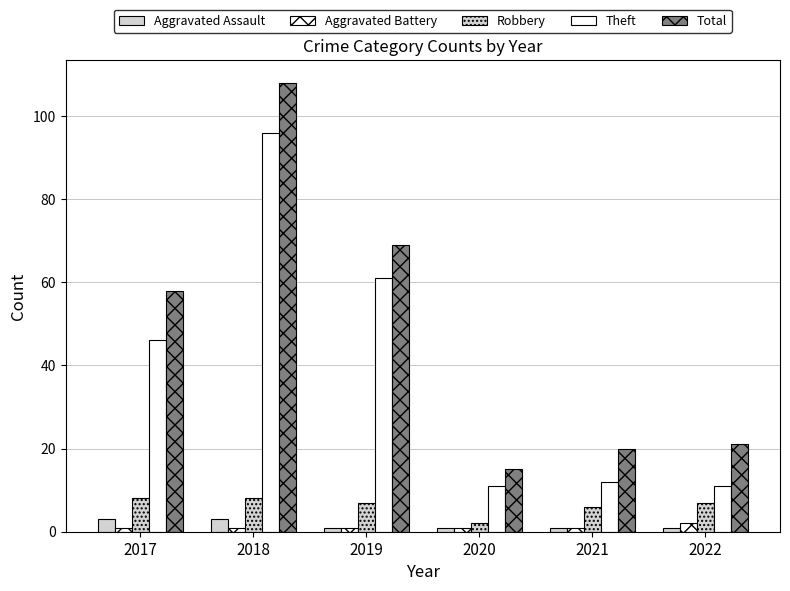

What is the value of the Aggravated Battery bar at the 6th from the left?

2